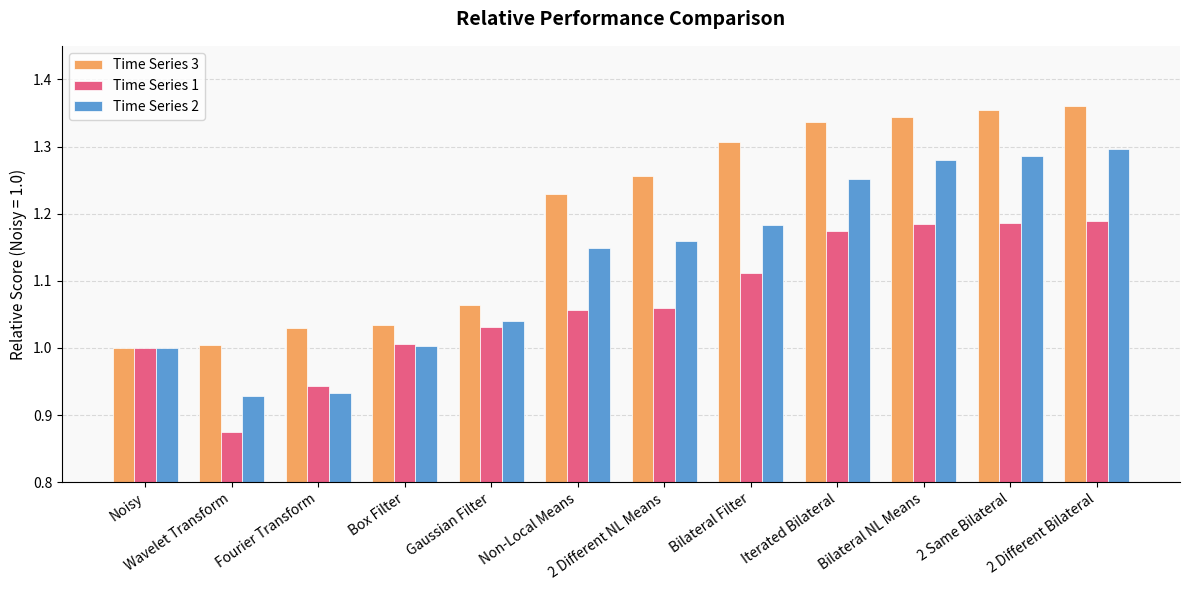

What is the difference between the maximum and minimum values in the Time Series 3 series?

0.4